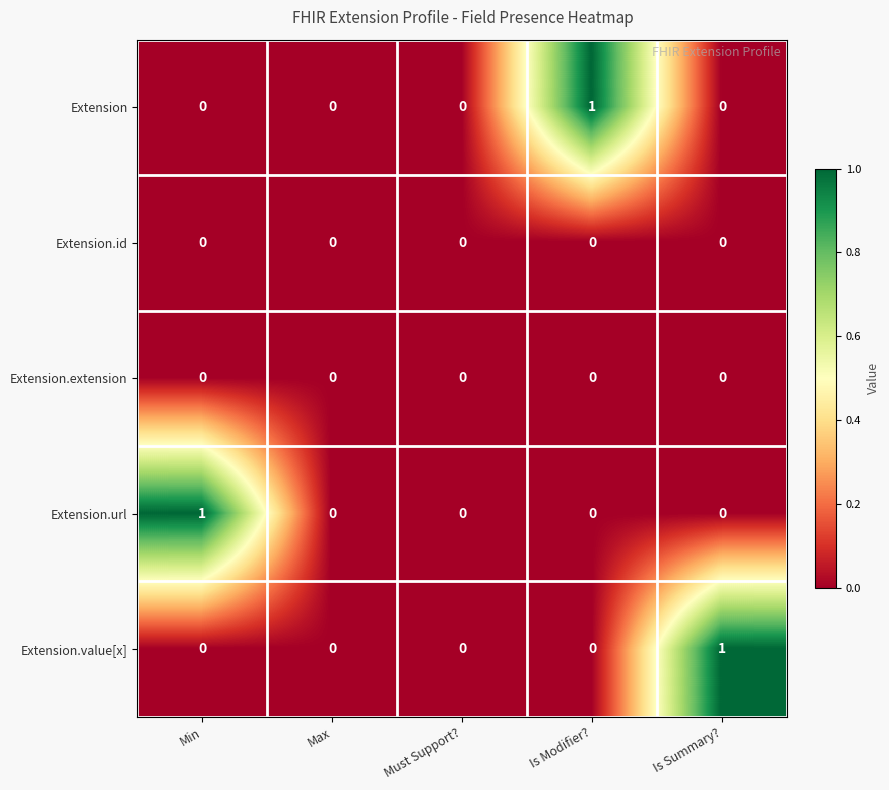

Reading left to right, list all the values displayed in this chart.

Extension: 0	0	0	1	0
Extension.id: 0	0	0	0	0
Extension.extension: 0	0	0	0	0
Extension.url: 1	0	0	0	0
Extension.value[x]: 0	0	0	0	1